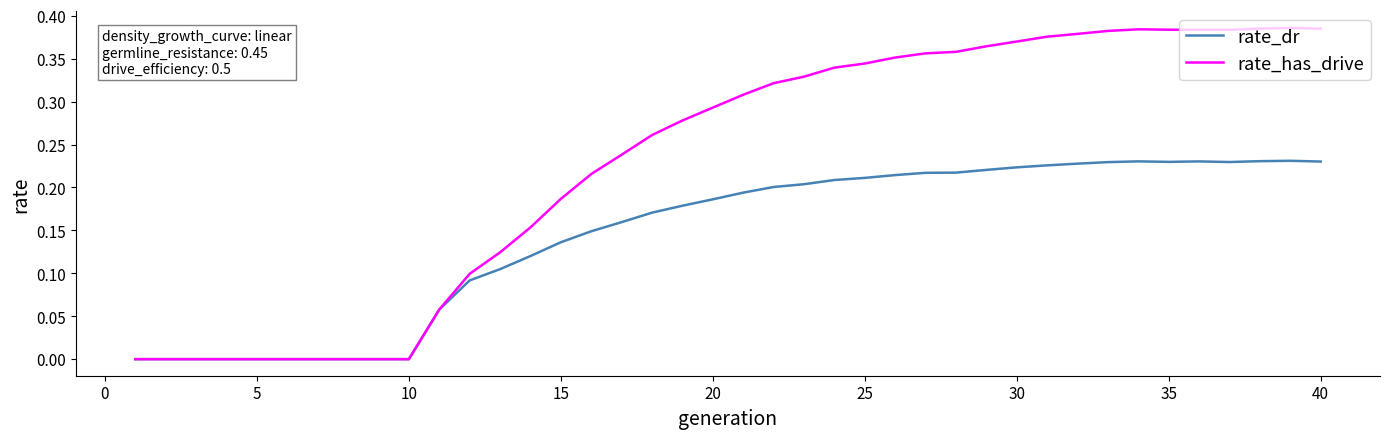

Which series has the largest total across all categories?

rate_has_drive